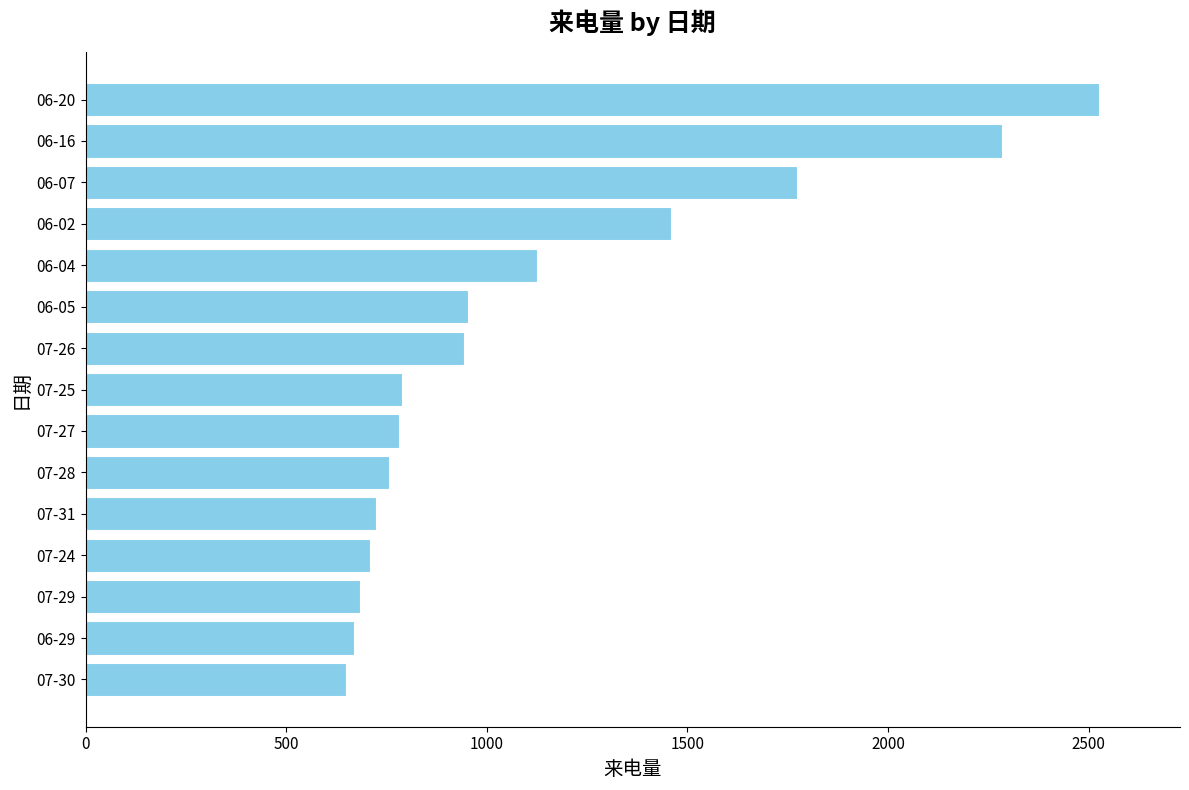

What is the difference between the maximum and minimum values?

1876